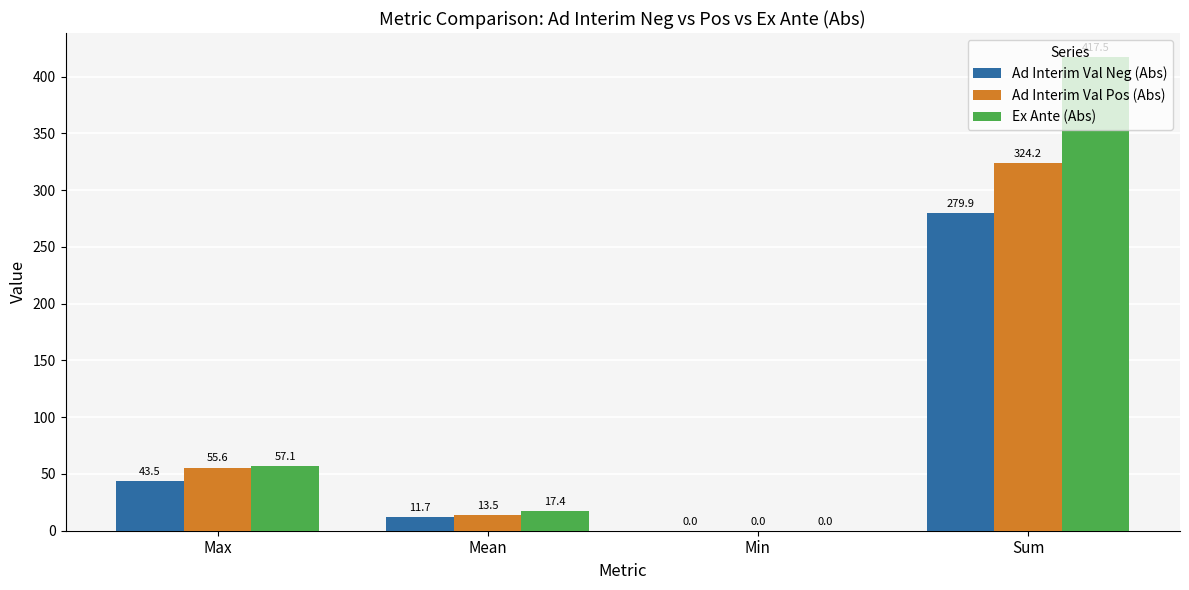

The Ad Interim Val Pos (Abs) series shows 209.3 at Sum. True or false?

False